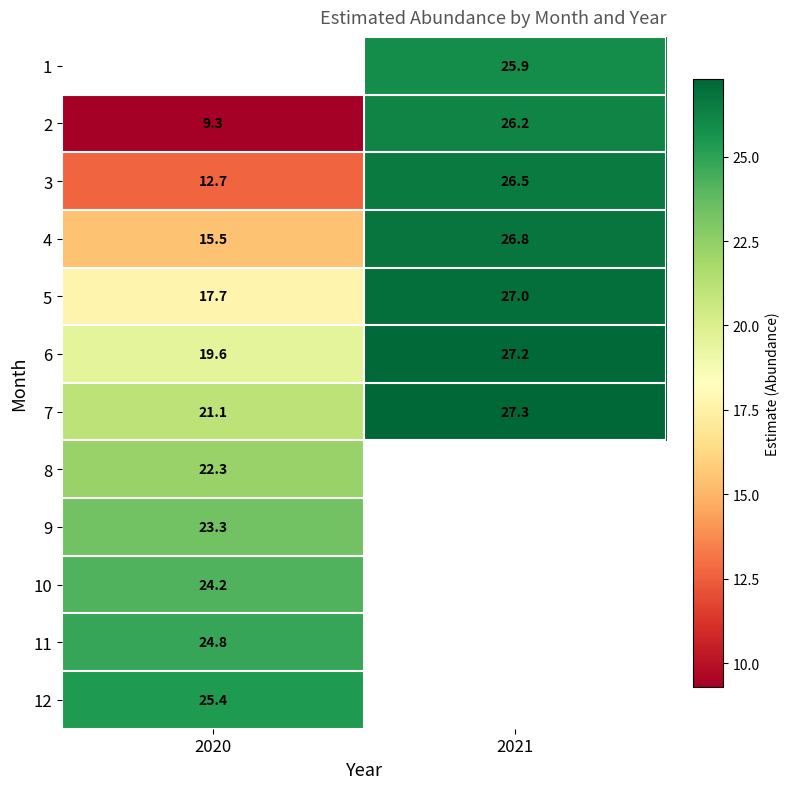

Is it true that 9 equals 39.3 at 2020?

False